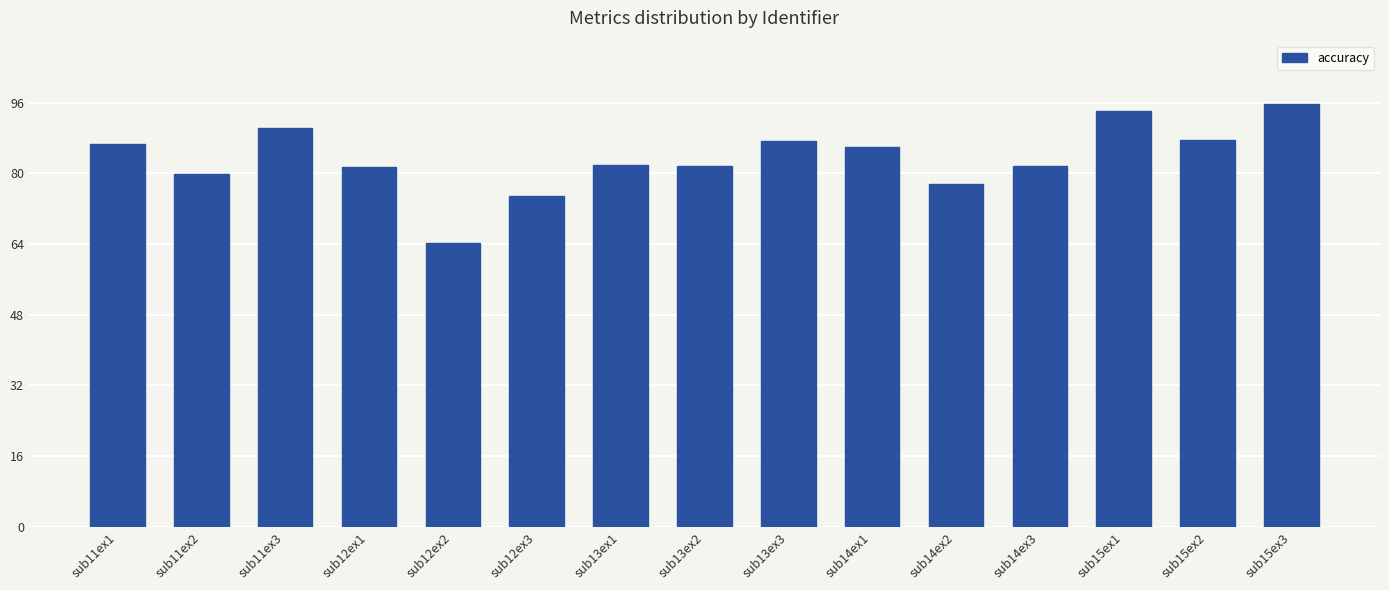

What is the label of the 1st bar from the left?

sub11ex1